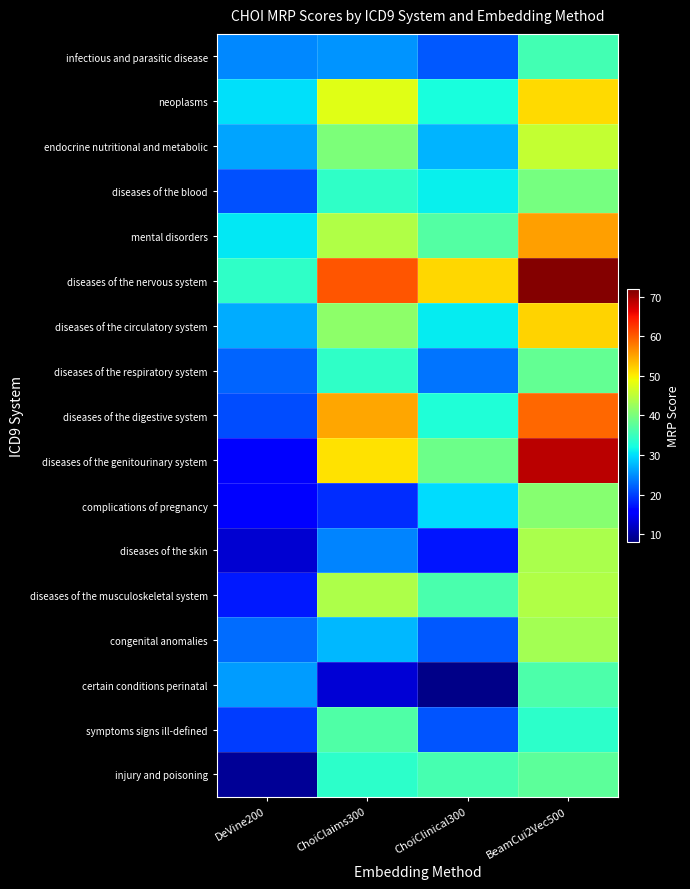

Between ChoiClaims300 and DeVine200, which is larger?

ChoiClaims300